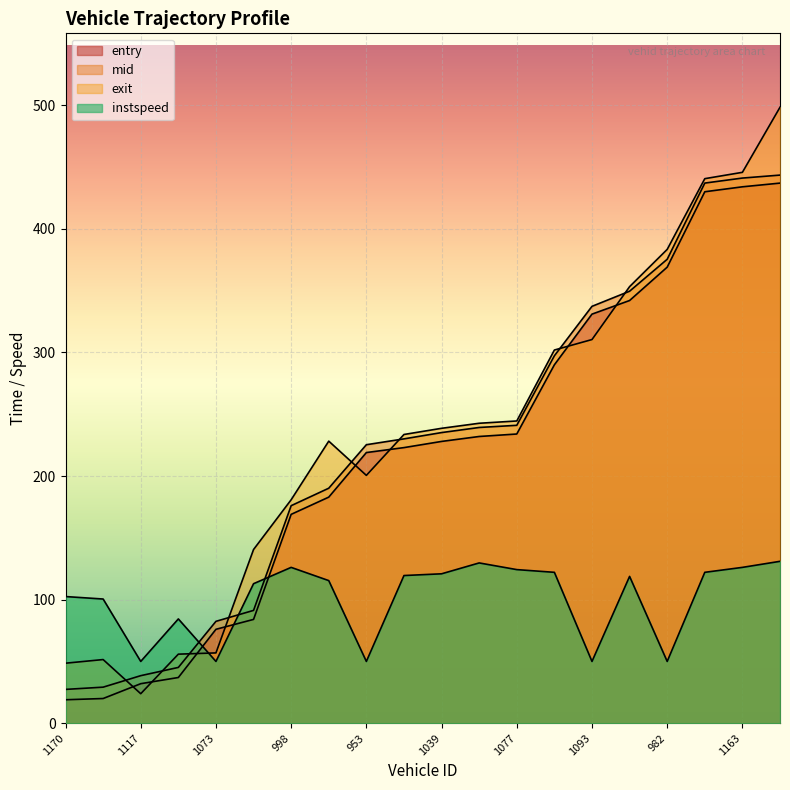

What is the maximum value shown in the chart?

498.4